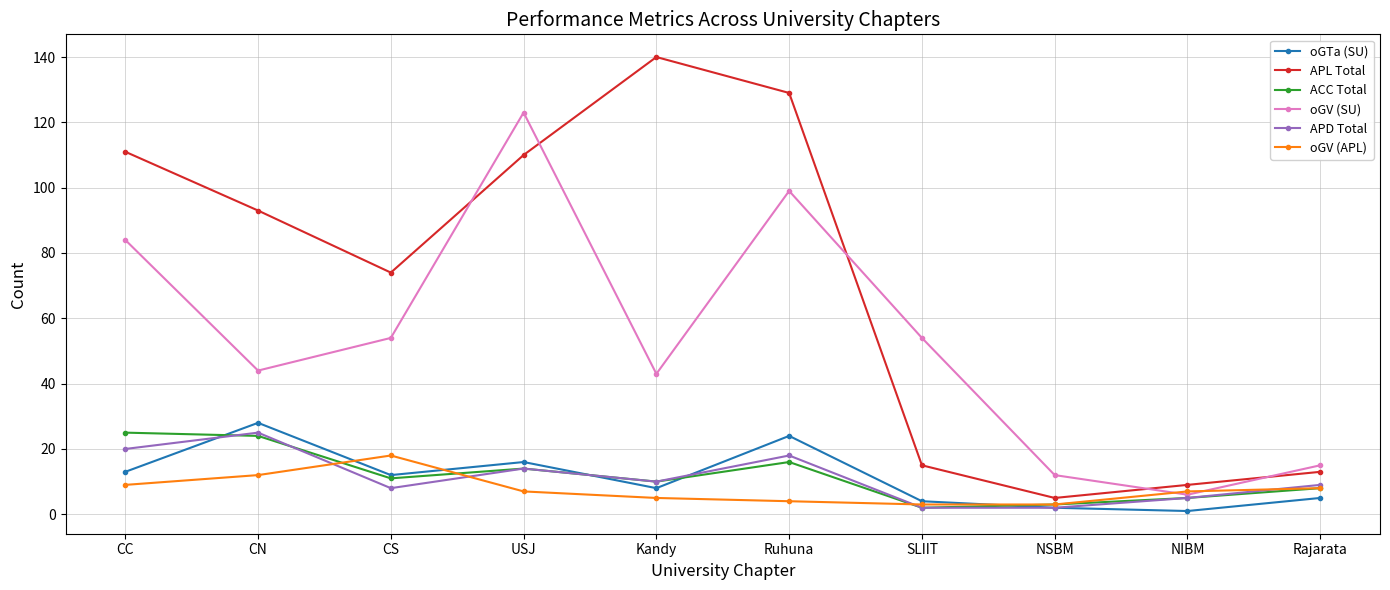

True or false: APL Total and ACC Total cross at least once.

False